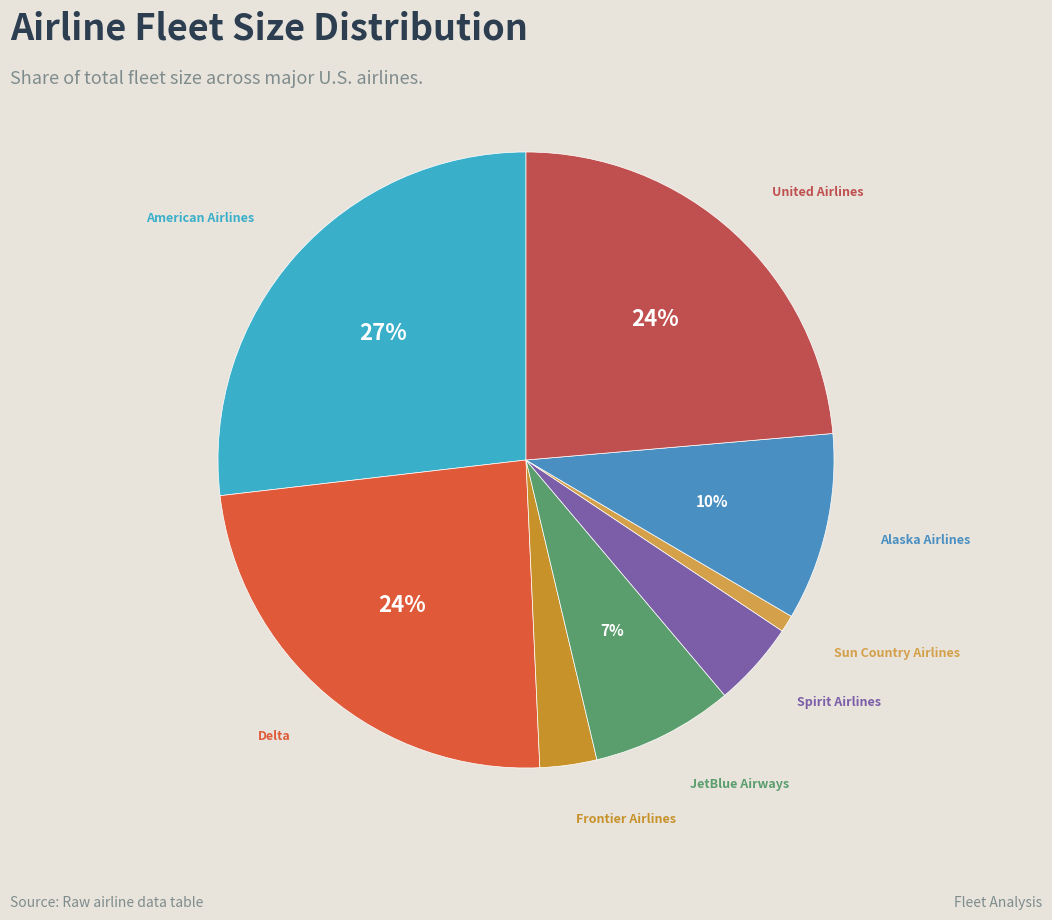

How many slices are in this pie chart?

8